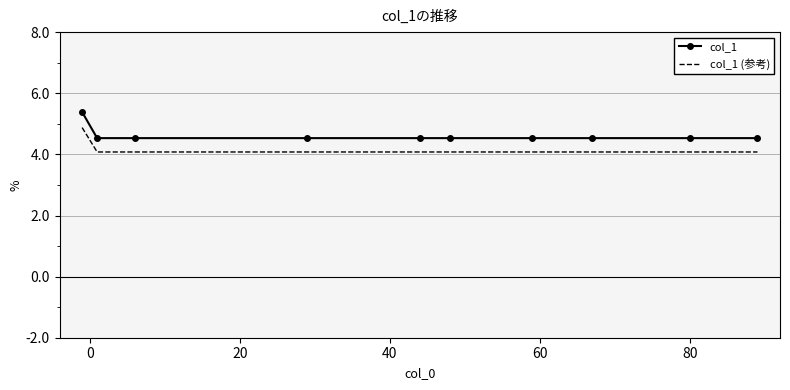

Count the col_1 values in the range 4 to 5.

9